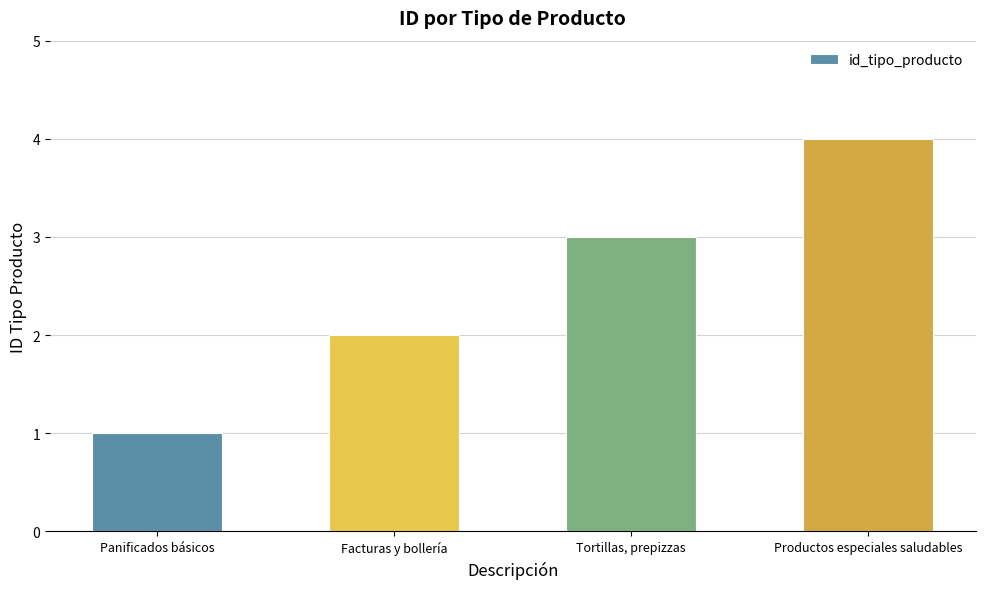

What is the change in value from Panificados básicos to Facturas y bollería?

+1